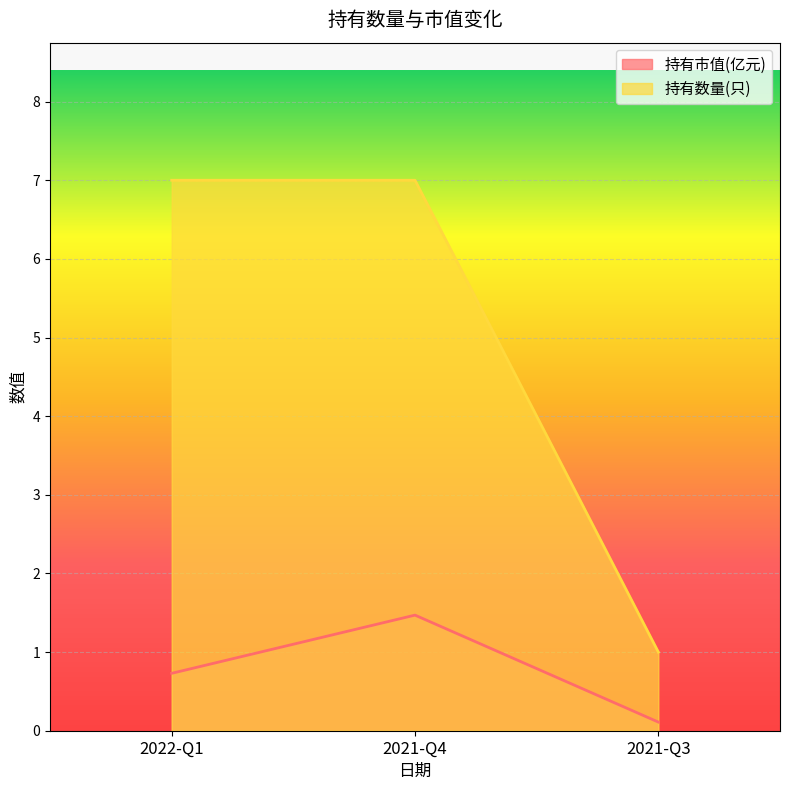

Which series has the largest total across all categories?

持有数量(只)